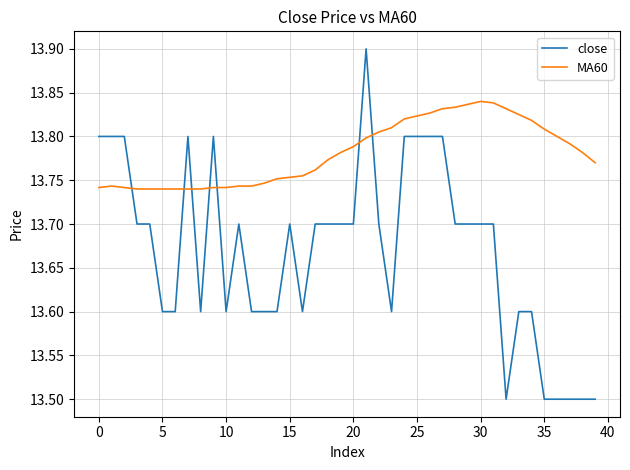

List the series in order of their overall mean, lowest first.

close, MA60